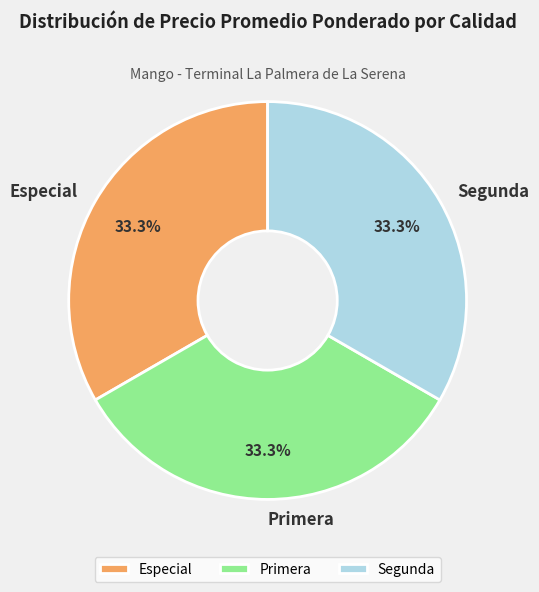

Approximately how many times larger is the value at Segunda compared to Primera?

1.0